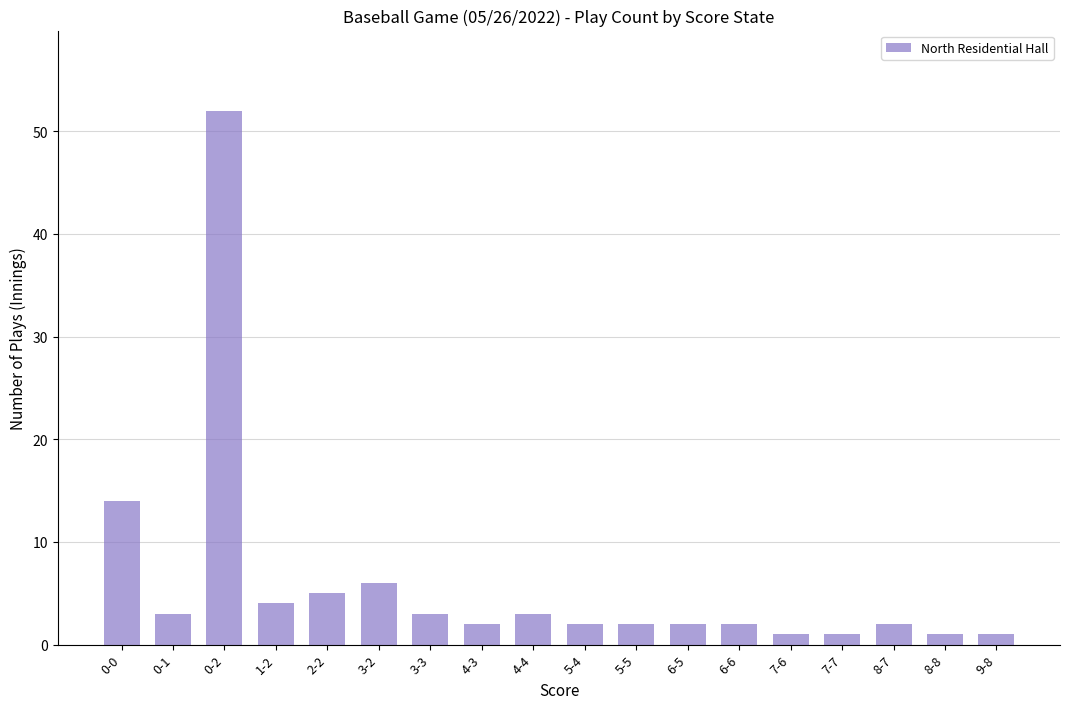

What is the difference between the maximum and minimum values?

51